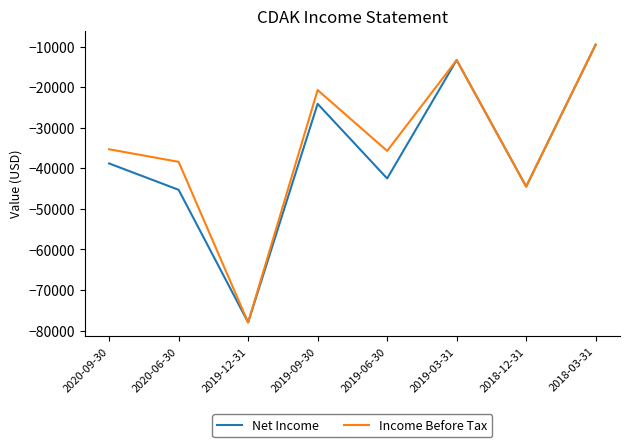

At 2019-06-30, list the series in order from smallest to largest.

Net Income, Income Before Tax